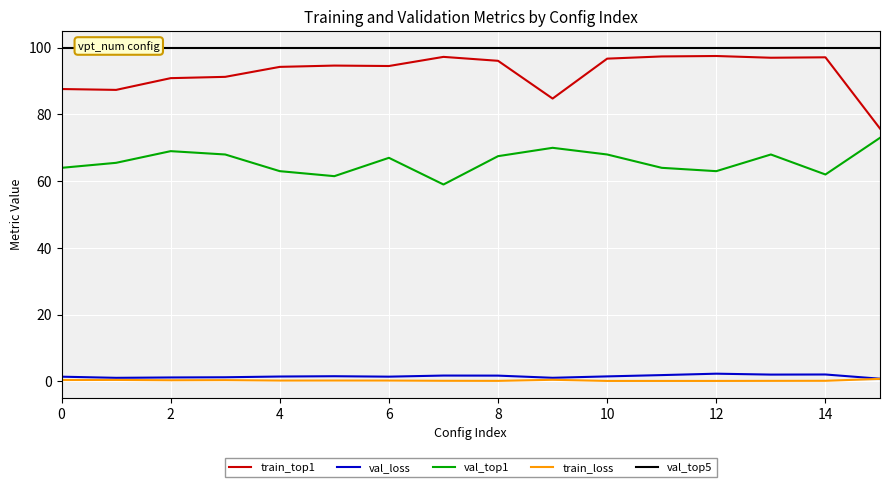

Reading left to right, what are all the values shown in this chart?

train_top1: 87.6	87.4	90.9	91.3	94.3	94.7	94.5	97.3	96.1	84.8	96.7	97.4	97.5	97.0	97.1	75.8
val_loss: 1.4	1.0	1.1	1.2	1.4	1.5	1.4	1.7	1.7	1.0	1.5	1.9	2.3	2.0	2.0	0.8
val_top1: 64.0	65.5	69.0	68.0	63.0	61.5	67.0	59.0	67.5	70.0	68.0	64.0	63.0	68.0	62.0	73.0
train_loss: 0.4	0.4	0.3	0.3	0.2	0.2	0.2	0.1	0.1	0.4	0.1	0.1	0.1	0.1	0.1	0.7
val_top5: 100.0	100.0	100.0	100.0	100.0	100.0	100.0	100.0	100.0	100.0	100.0	100.0	100.0	100.0	100.0	100.0